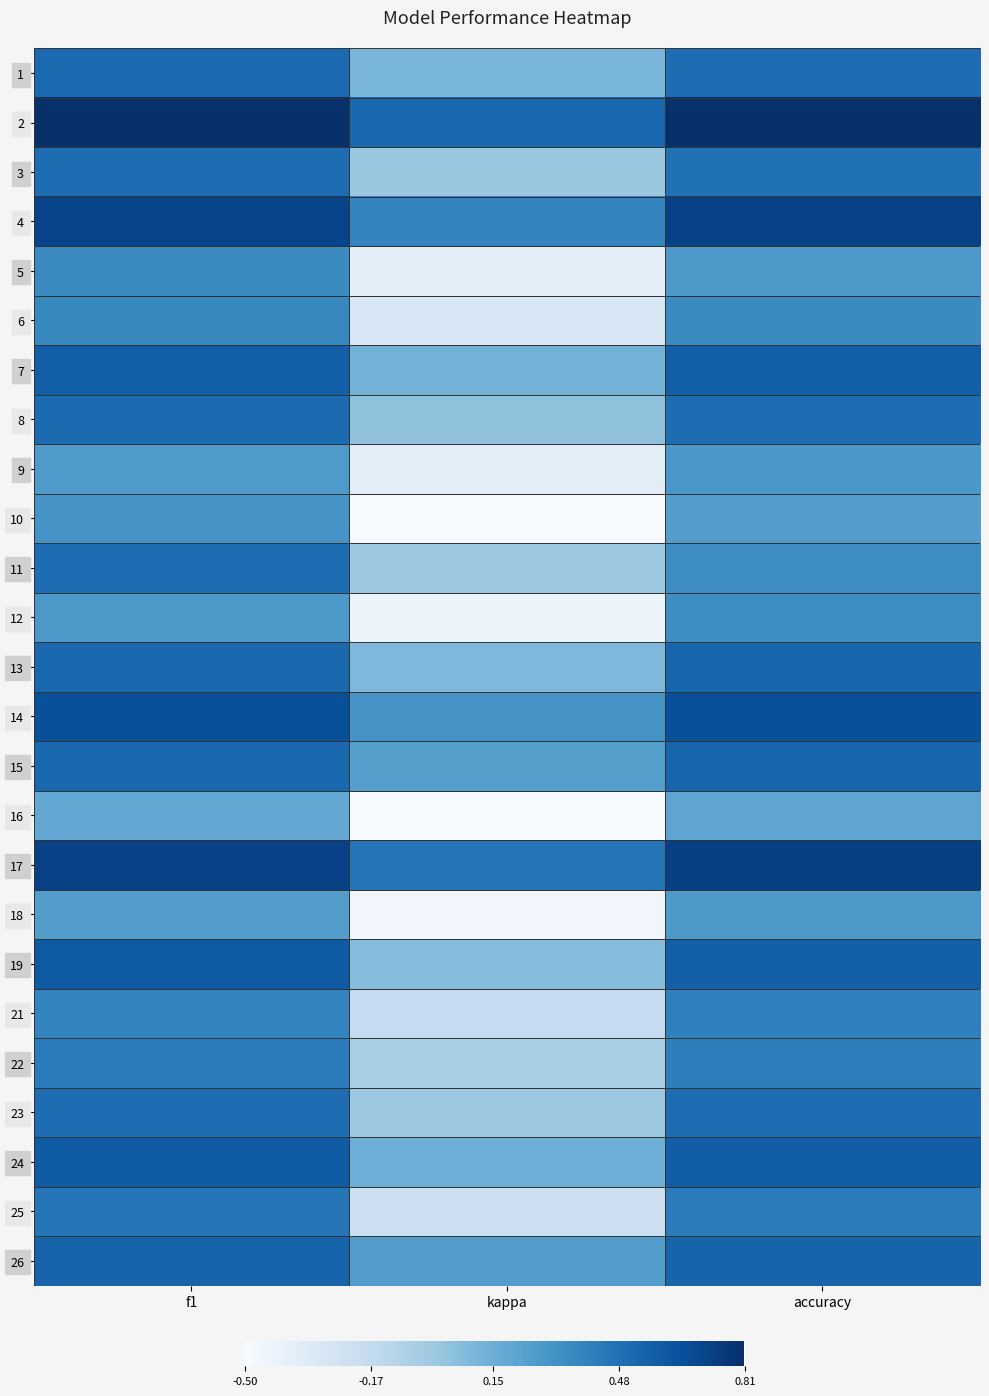

What is the smallest value displayed?

-0.5